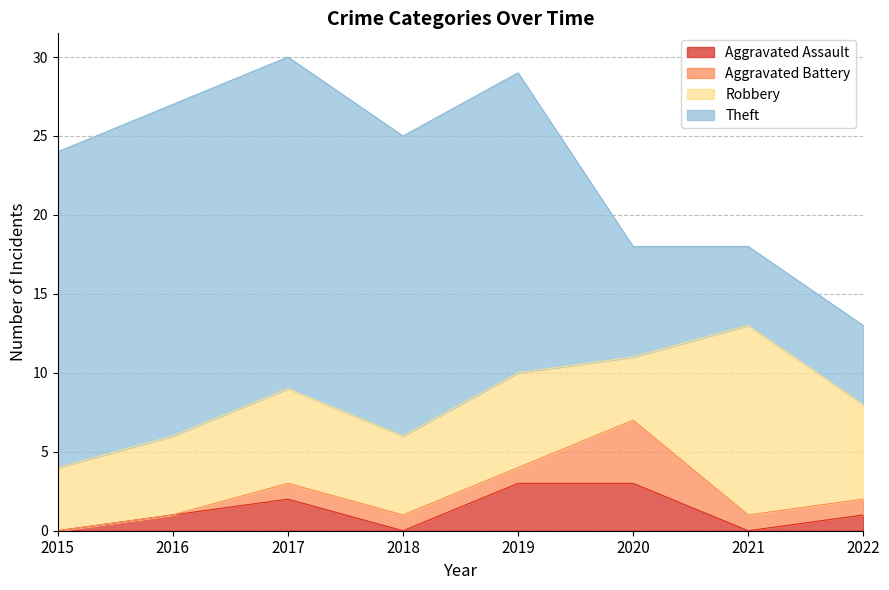

Which category has the highest value in the Aggravated Battery series?

2020